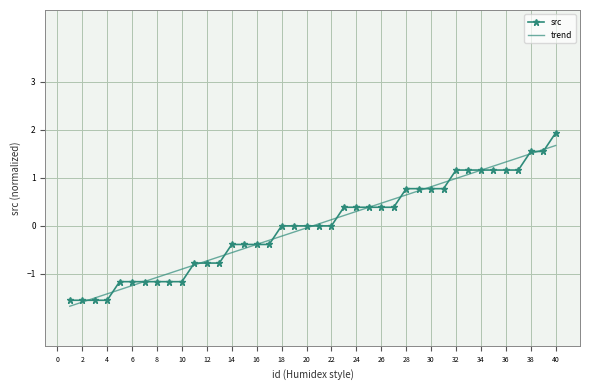

What is the highest value of the trend series?

1.7